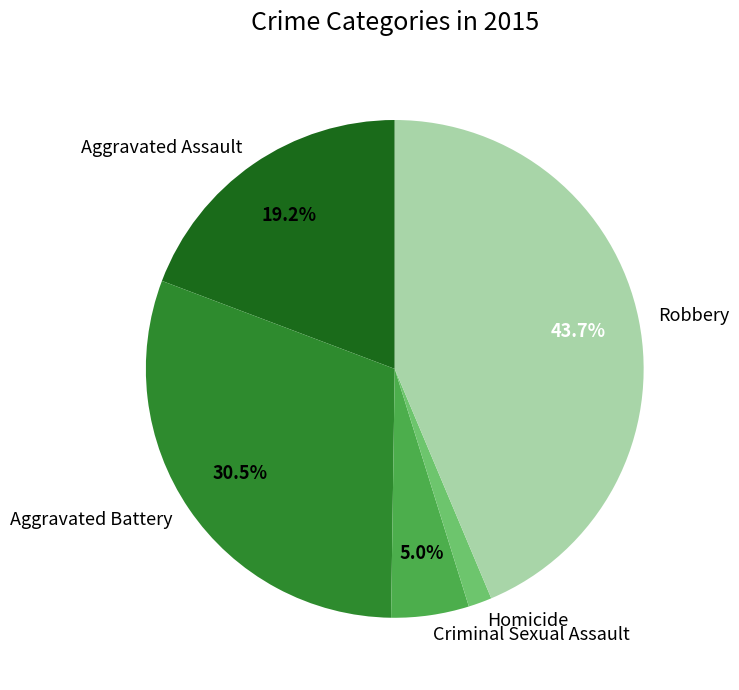

Is Homicide the majority of the pie?

No